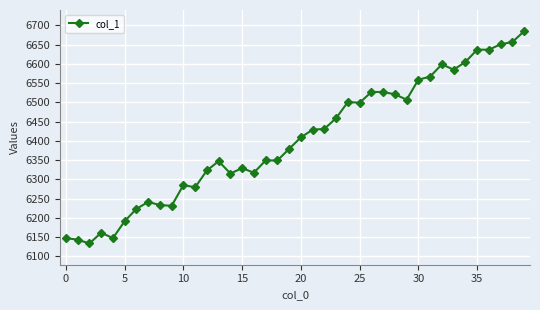

What is the average value?

6403